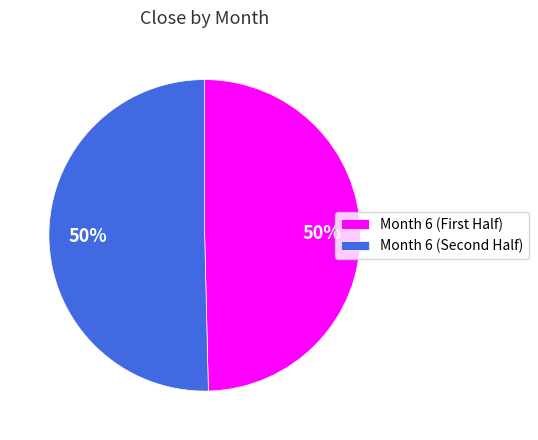

Count the number of slices in the pie.

2